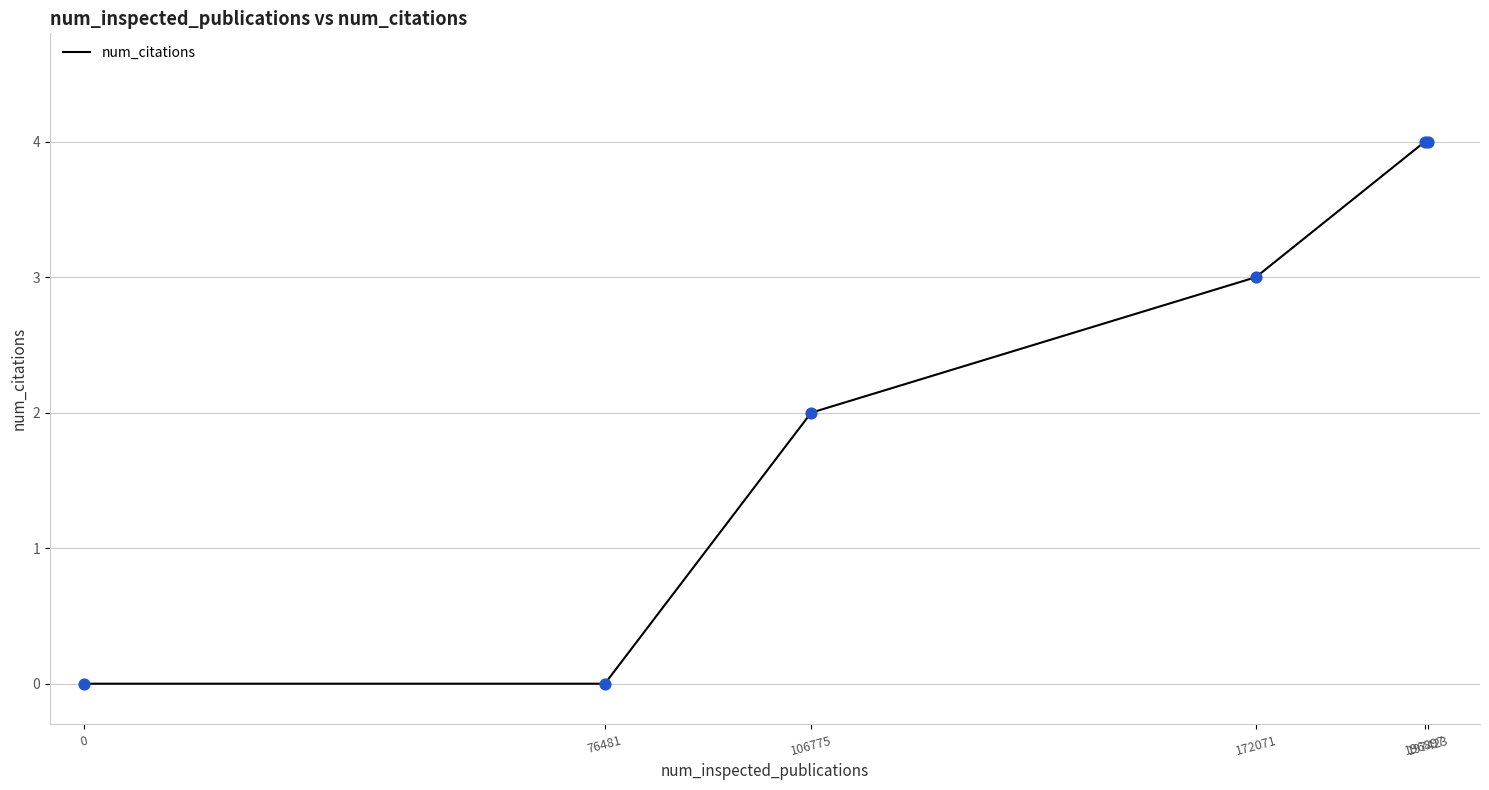

What is the change in value from 0 to 197423?

+4